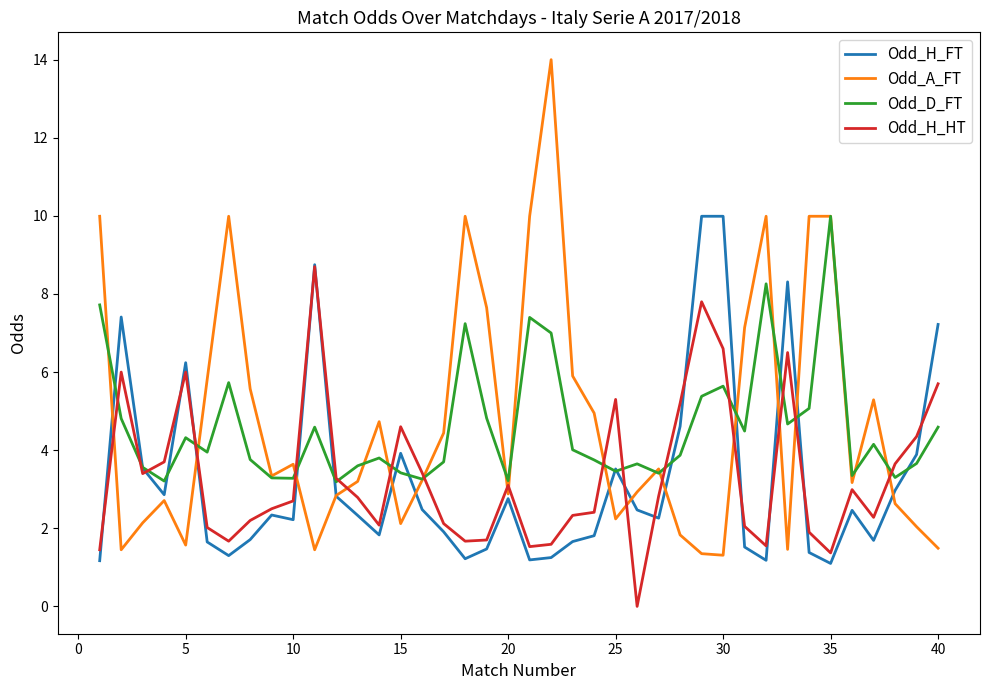

Which series has the largest total across all categories?

Odd_A_FT